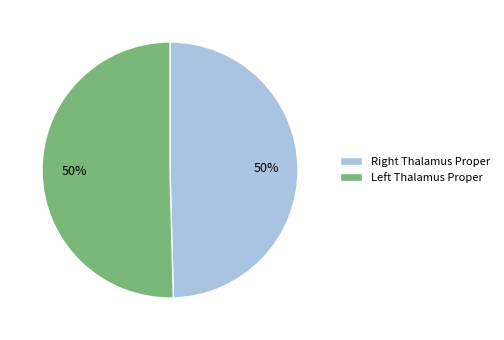

To the nearest percent, what is the average slice percentage?

50%